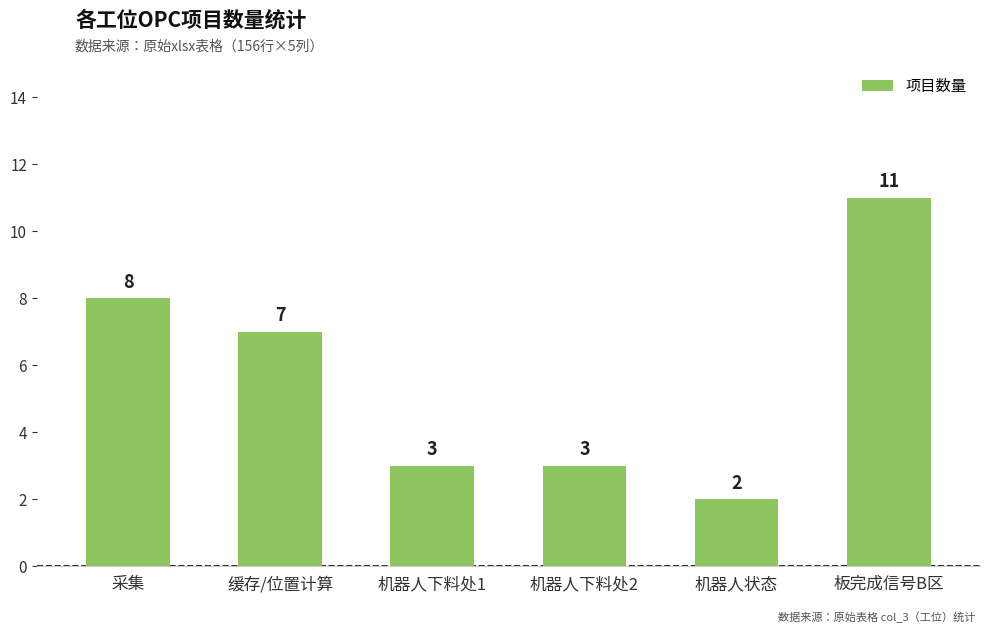

What position from the right is 机器人状态?

2